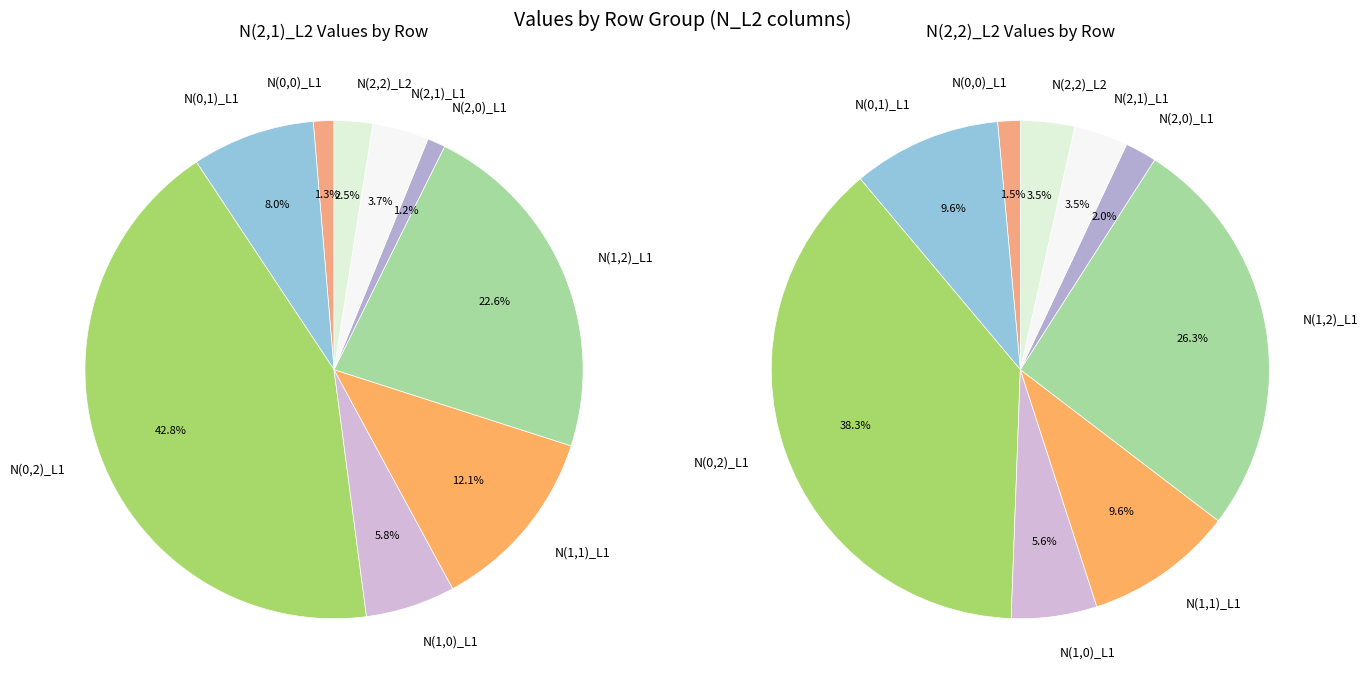

Does N(1,2)_L1 account for over 50% of the chart?

No